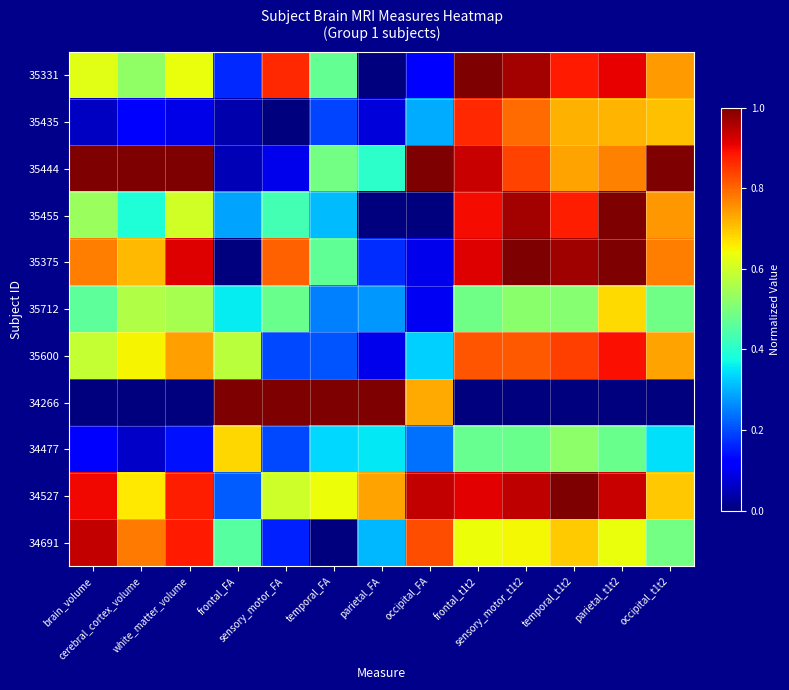

Reading left to right, what are all the values shown in this chart?

35331: brain_volume=0.6	cerebral_cortex_volume=0.5	white_matter_volume=0.6	frontal_FA=0.2	sensory_motor_FA=0.9	temporal_FA=0.5	parietal_FA=0.0	occipital_FA=0.1	frontal_t1t2=1.0	sensory_motor_t1t2=1.0	temporal_t1t2=0.9	parietal_t1t2=0.9	occipital_t1t2=0.7
35435: brain_volume=0.1	cerebral_cortex_volume=0.1	white_matter_volume=0.1	frontal_FA=0.0	sensory_motor_FA=0.0	temporal_FA=0.2	parietal_FA=0.1	occipital_FA=0.3	frontal_t1t2=0.9	sensory_motor_t1t2=0.8	temporal_t1t2=0.7	parietal_t1t2=0.7	occipital_t1t2=0.7
35444: brain_volume=1.0	cerebral_cortex_volume=1.0	white_matter_volume=1.0	frontal_FA=0.0	sensory_motor_FA=0.1	temporal_FA=0.5	parietal_FA=0.4	occipital_FA=1.0	frontal_t1t2=0.9	sensory_motor_t1t2=0.8	temporal_t1t2=0.7	parietal_t1t2=0.8	occipital_t1t2=1.0
35455: brain_volume=0.5	cerebral_cortex_volume=0.4	white_matter_volume=0.6	frontal_FA=0.3	sensory_motor_FA=0.4	temporal_FA=0.3	parietal_FA=0.0	occipital_FA=0.0	frontal_t1t2=0.9	sensory_motor_t1t2=1.0	temporal_t1t2=0.9	parietal_t1t2=1.0	occipital_t1t2=0.7
35375: brain_volume=0.8	cerebral_cortex_volume=0.7	white_matter_volume=0.9	frontal_FA=0.0	sensory_motor_FA=0.8	temporal_FA=0.5	parietal_FA=0.2	occipital_FA=0.1	frontal_t1t2=0.9	sensory_motor_t1t2=1.0	temporal_t1t2=1.0	parietal_t1t2=1.0	occipital_t1t2=0.8
35712: brain_volume=0.5	cerebral_cortex_volume=0.6	white_matter_volume=0.6	frontal_FA=0.4	sensory_motor_FA=0.5	temporal_FA=0.3	parietal_FA=0.3	occipital_FA=0.1	frontal_t1t2=0.5	sensory_motor_t1t2=0.5	temporal_t1t2=0.5	parietal_t1t2=0.7	occipital_t1t2=0.5
35600: brain_volume=0.6	cerebral_cortex_volume=0.6	white_matter_volume=0.7	frontal_FA=0.6	sensory_motor_FA=0.2	temporal_FA=0.2	parietal_FA=0.1	occipital_FA=0.3	frontal_t1t2=0.8	sensory_motor_t1t2=0.8	temporal_t1t2=0.8	parietal_t1t2=0.9	occipital_t1t2=0.7
34266: brain_volume=0.0	cerebral_cortex_volume=0.0	white_matter_volume=0.0	frontal_FA=1.0	sensory_motor_FA=1.0	temporal_FA=1.0	parietal_FA=1.0	occipital_FA=0.7	frontal_t1t2=0.0	sensory_motor_t1t2=0.0	temporal_t1t2=0.0	parietal_t1t2=0.0	occipital_t1t2=0.0
34477: brain_volume=0.1	cerebral_cortex_volume=0.1	white_matter_volume=0.1	frontal_FA=0.7	sensory_motor_FA=0.2	temporal_FA=0.3	parietal_FA=0.4	occipital_FA=0.2	frontal_t1t2=0.5	sensory_motor_t1t2=0.5	temporal_t1t2=0.5	parietal_t1t2=0.5	occipital_t1t2=0.3
34527: brain_volume=0.9	cerebral_cortex_volume=0.7	white_matter_volume=0.9	frontal_FA=0.2	sensory_motor_FA=0.6	temporal_FA=0.6	parietal_FA=0.7	occipital_FA=0.9	frontal_t1t2=0.9	sensory_motor_t1t2=0.9	temporal_t1t2=1.0	parietal_t1t2=0.9	occipital_t1t2=0.7
34691: brain_volume=0.9	cerebral_cortex_volume=0.8	white_matter_volume=0.9	frontal_FA=0.5	sensory_motor_FA=0.2	temporal_FA=0.0	parietal_FA=0.3	occipital_FA=0.8	frontal_t1t2=0.6	sensory_motor_t1t2=0.6	temporal_t1t2=0.7	parietal_t1t2=0.6	occipital_t1t2=0.5